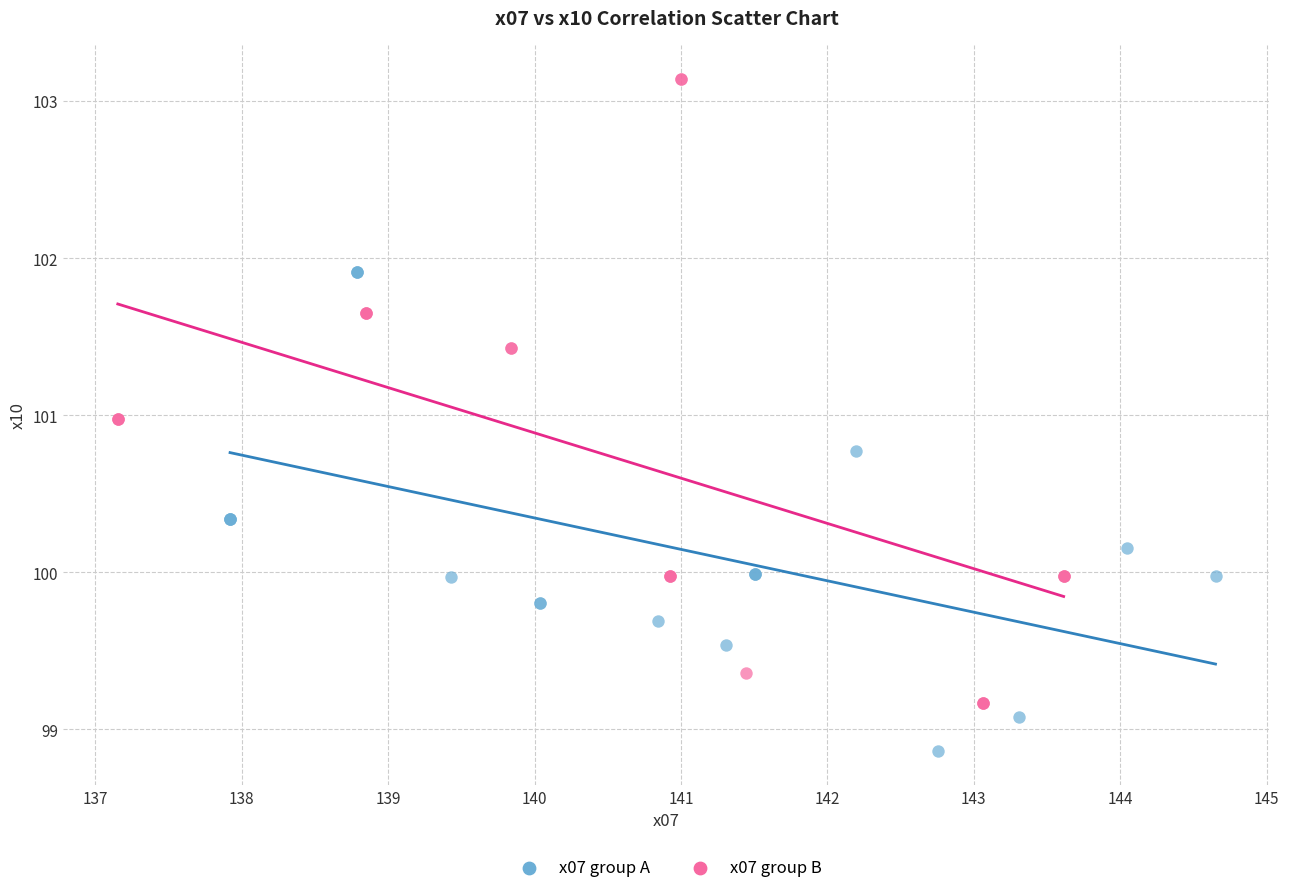

Which series contains the highest Y value?

x07 group B